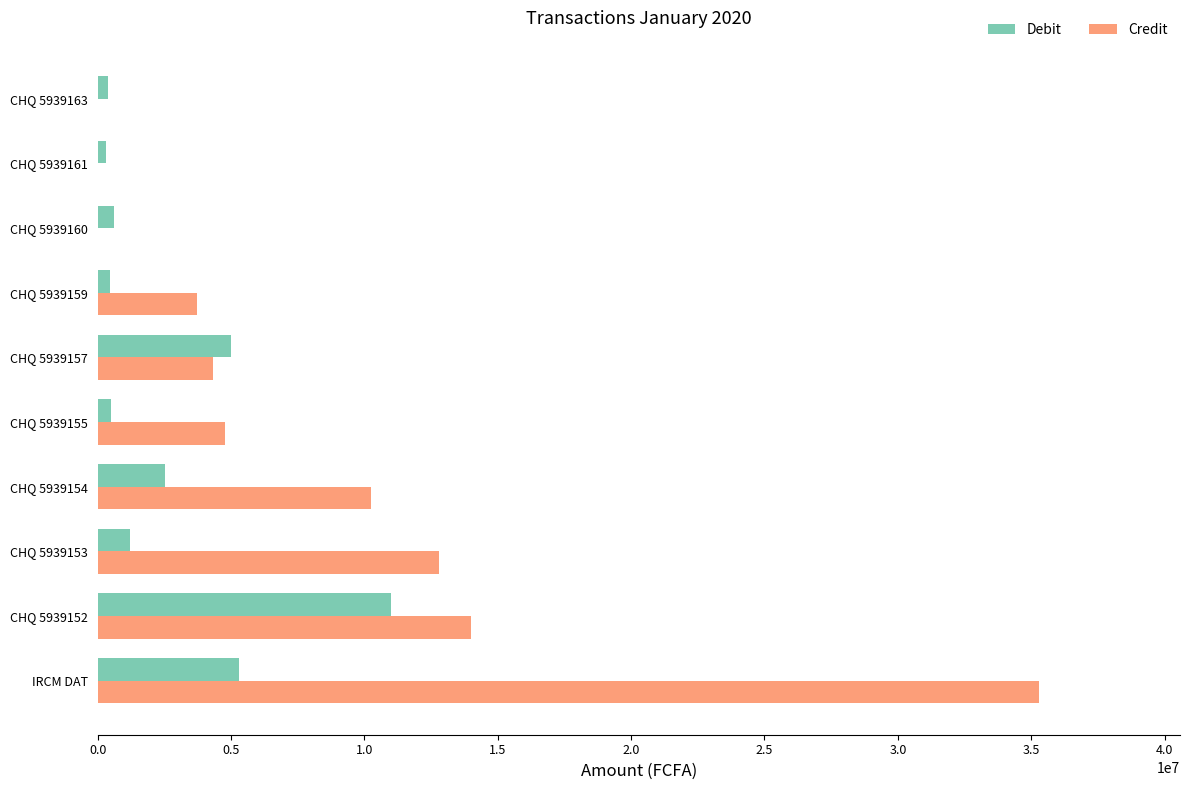

What is the greatest value displayed?

35285051